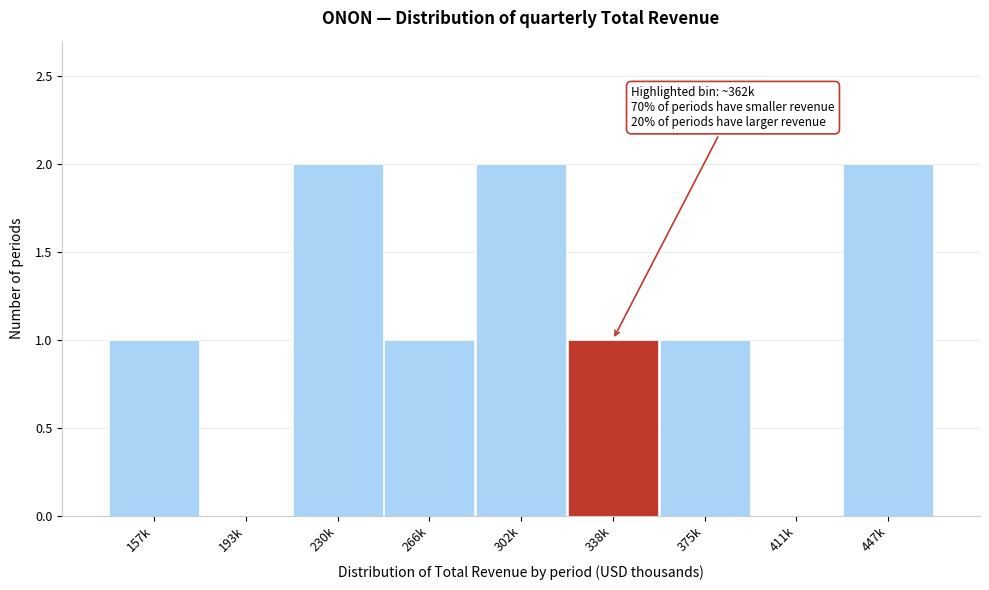

Reading left to right, list all the values displayed in this chart.

157k=1	193k=0	230k=2	266k=1	302k=2	338k=1	375k=1	411k=0	447k=2